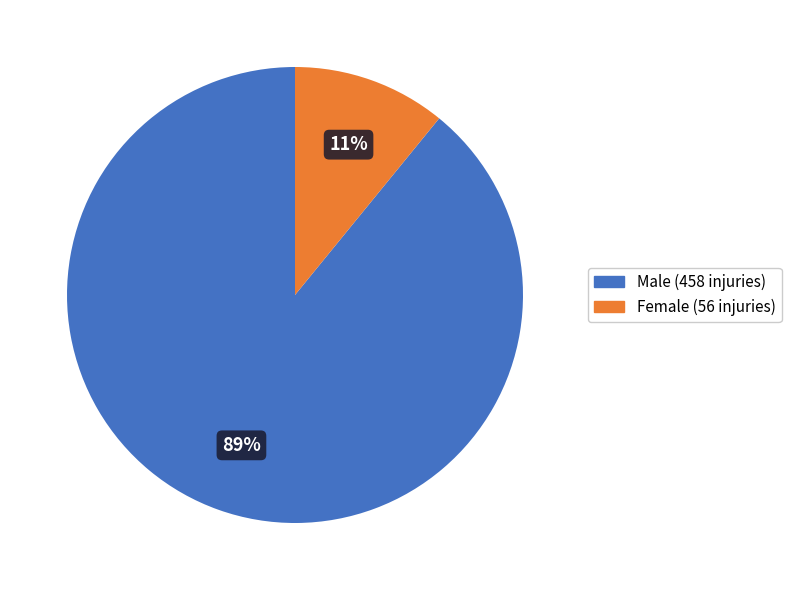

To the nearest percent, what is the average slice percentage?

50%